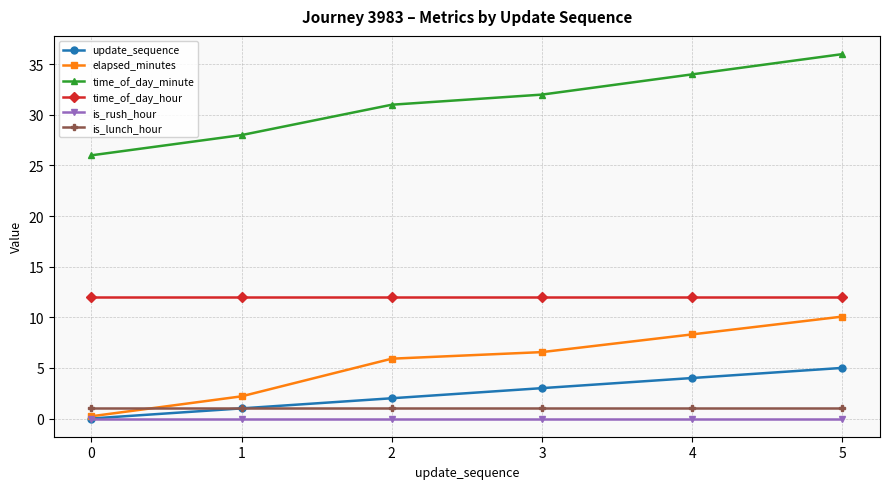

True or false: time_of_day_minute has more than 2 interior local peaks.

False